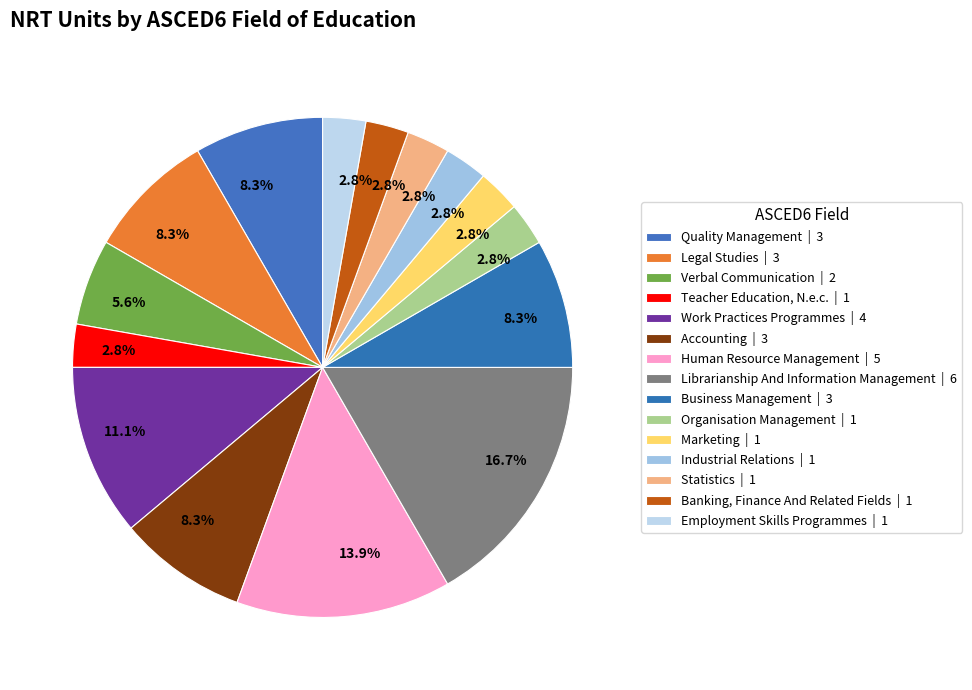

How many slices are in this pie chart?

15